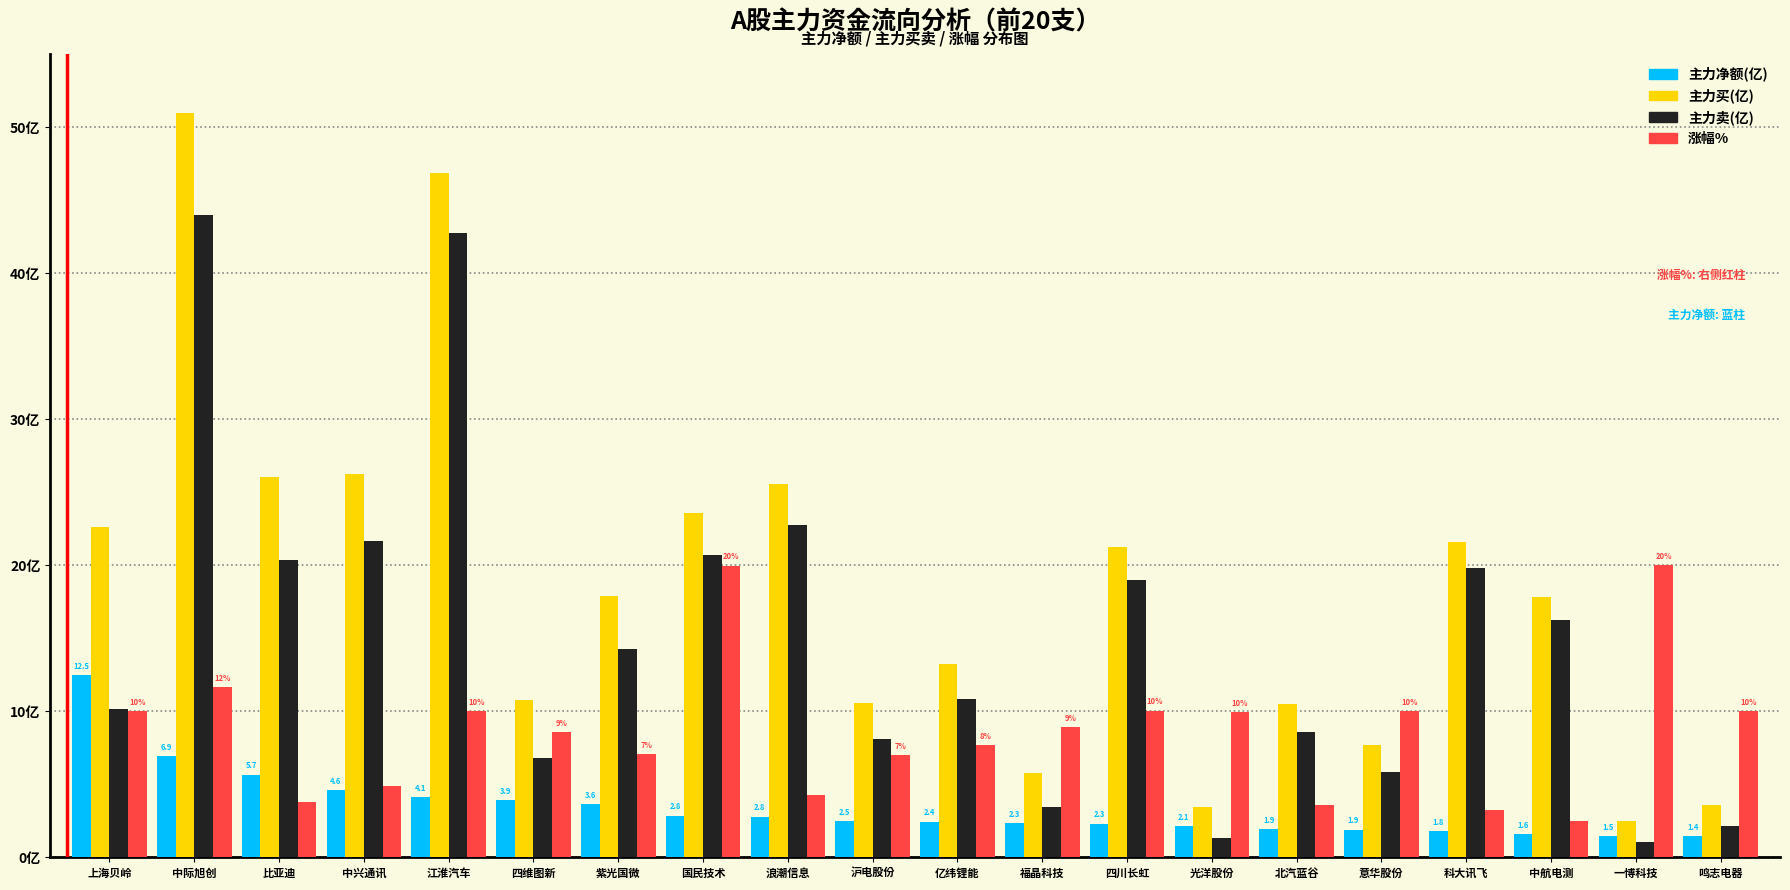

What are all the series names shown in the legend?

主力净额(亿), 主力买(亿), 主力卖(亿), 涨幅%